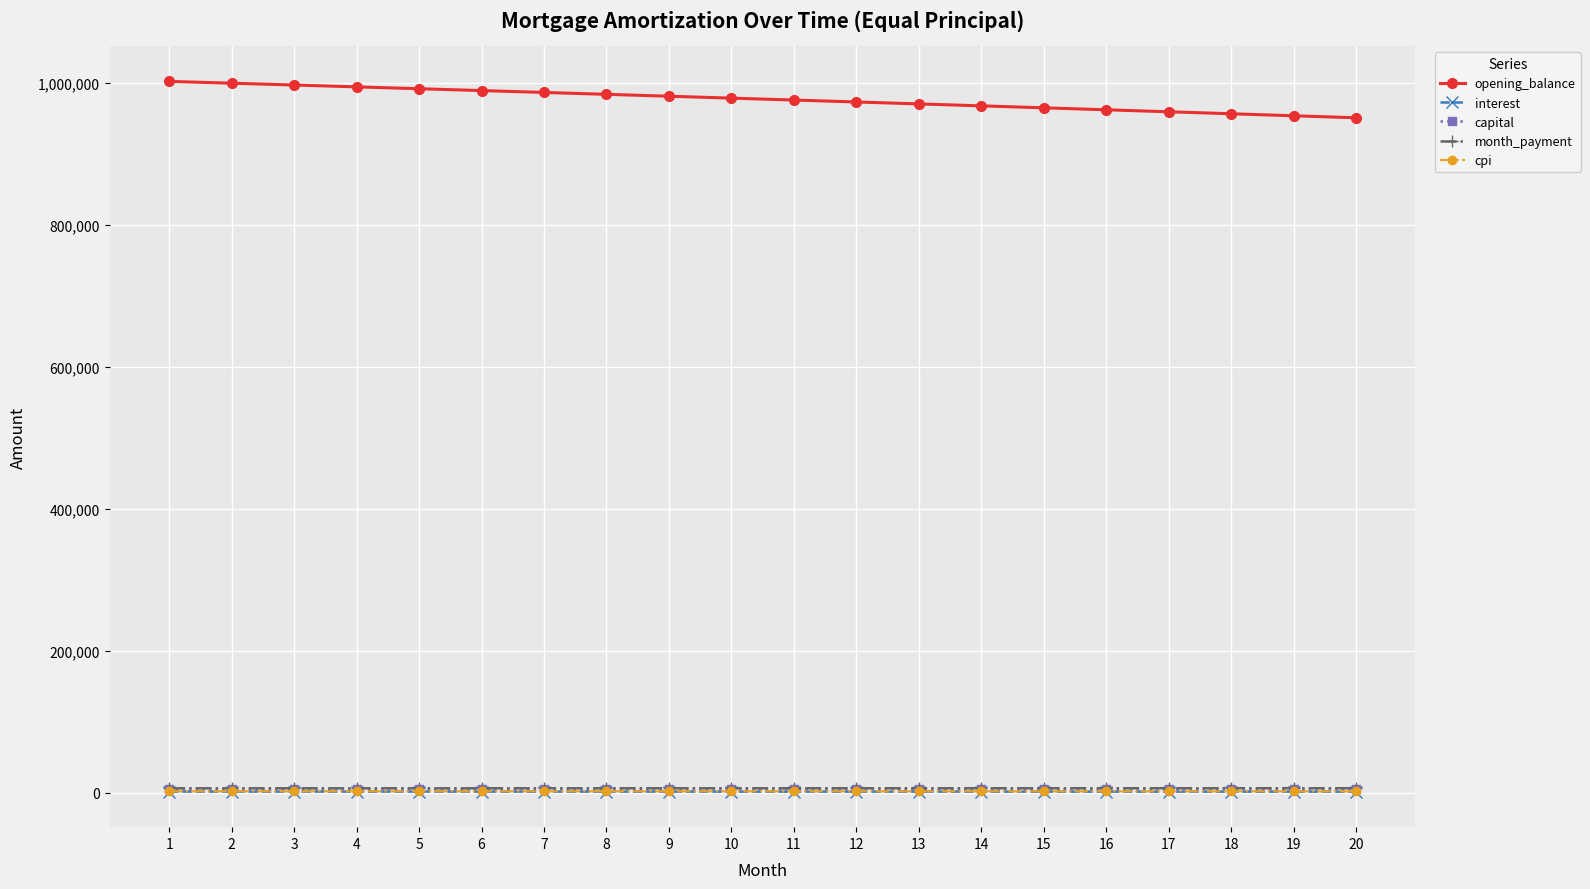

How many lines are shown in the chart?

5